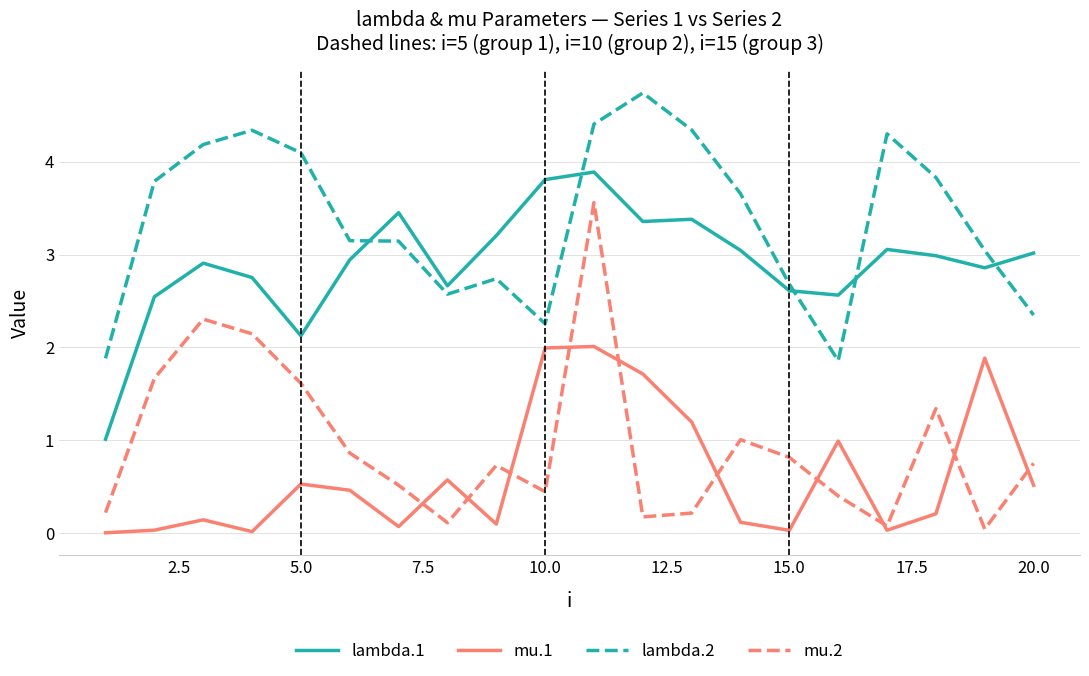

True or false: lambda.1 and mu.2 intersect in this chart.

False